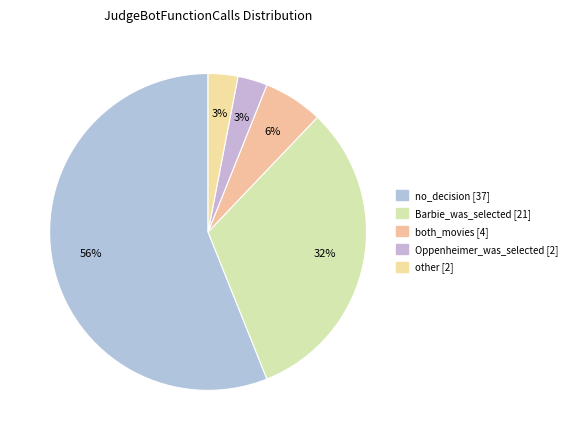

Which slice is the largest?

no_decision